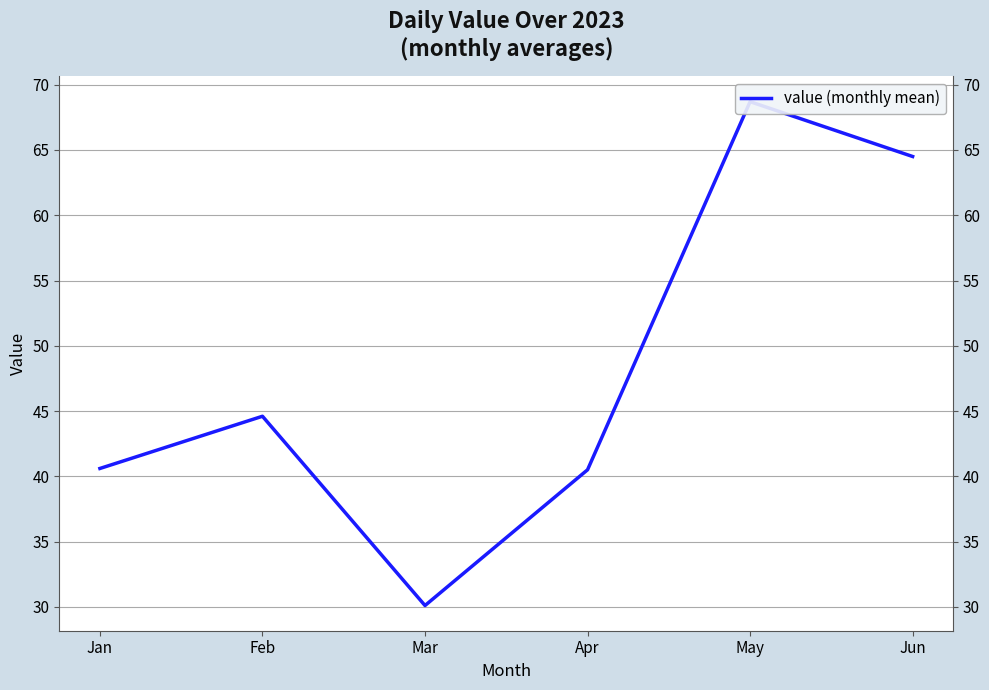

Reading right to left, extract all data points from this chart.

64.5	68.7	40.5	30.1	44.6	40.6